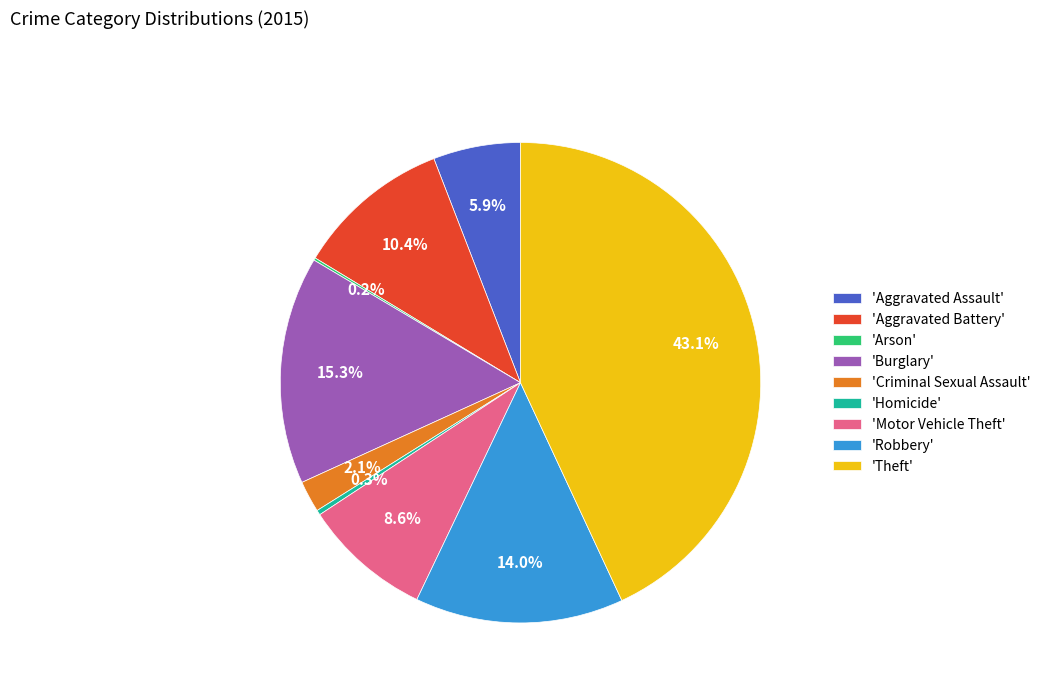

Does 'Aggravated Battery' represent more than half of the total?

No